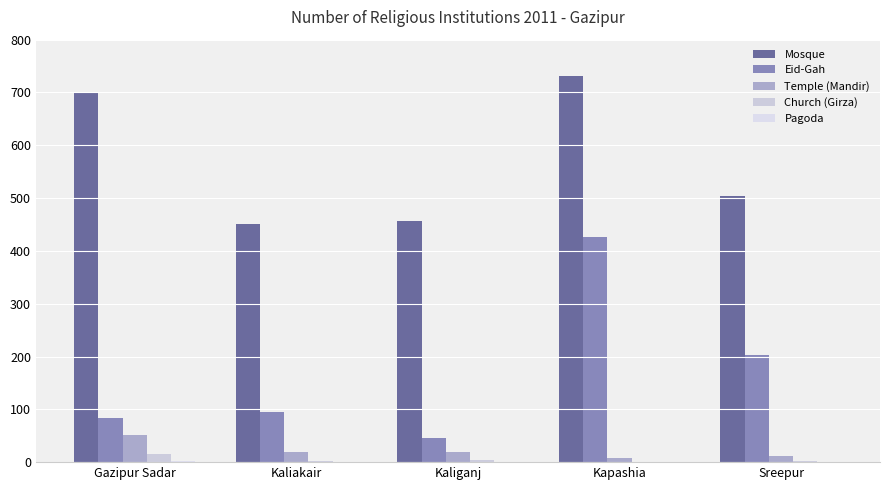

At Kaliakair, list the series in order from largest to smallest.

Mosque, Eid-Gah, Temple (Mandir), Church (Girza), Pagoda